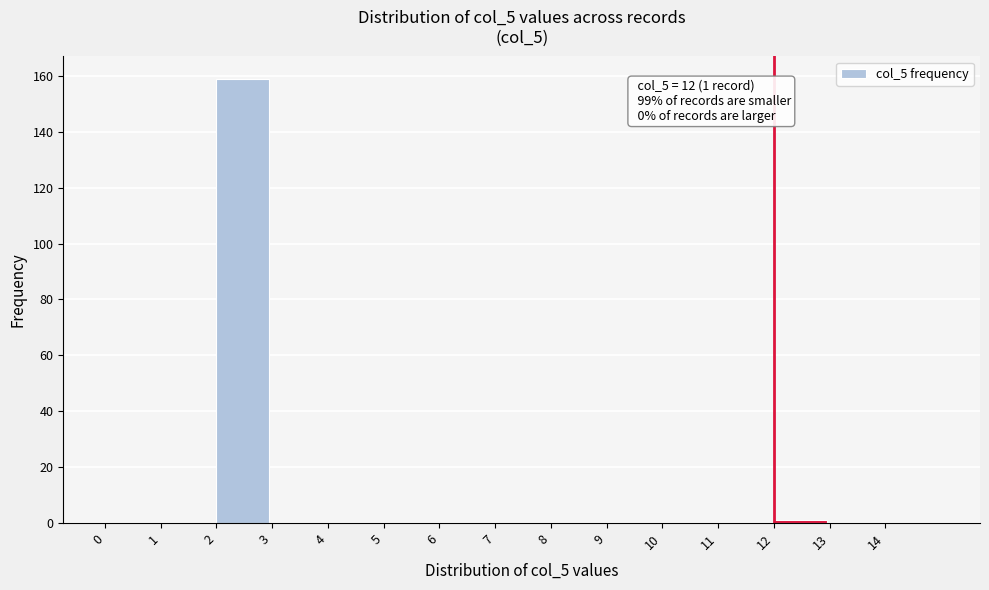

Over which range of the x-axis is the bar tallest?

2 to 3